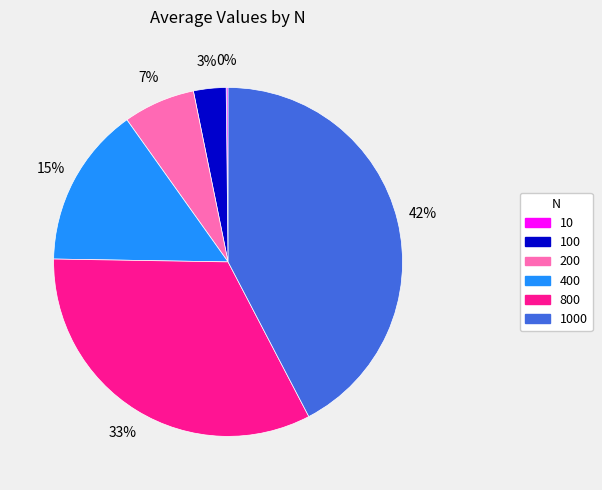

To the nearest percent, what is the difference between the largest and smallest slice percentages?

42%